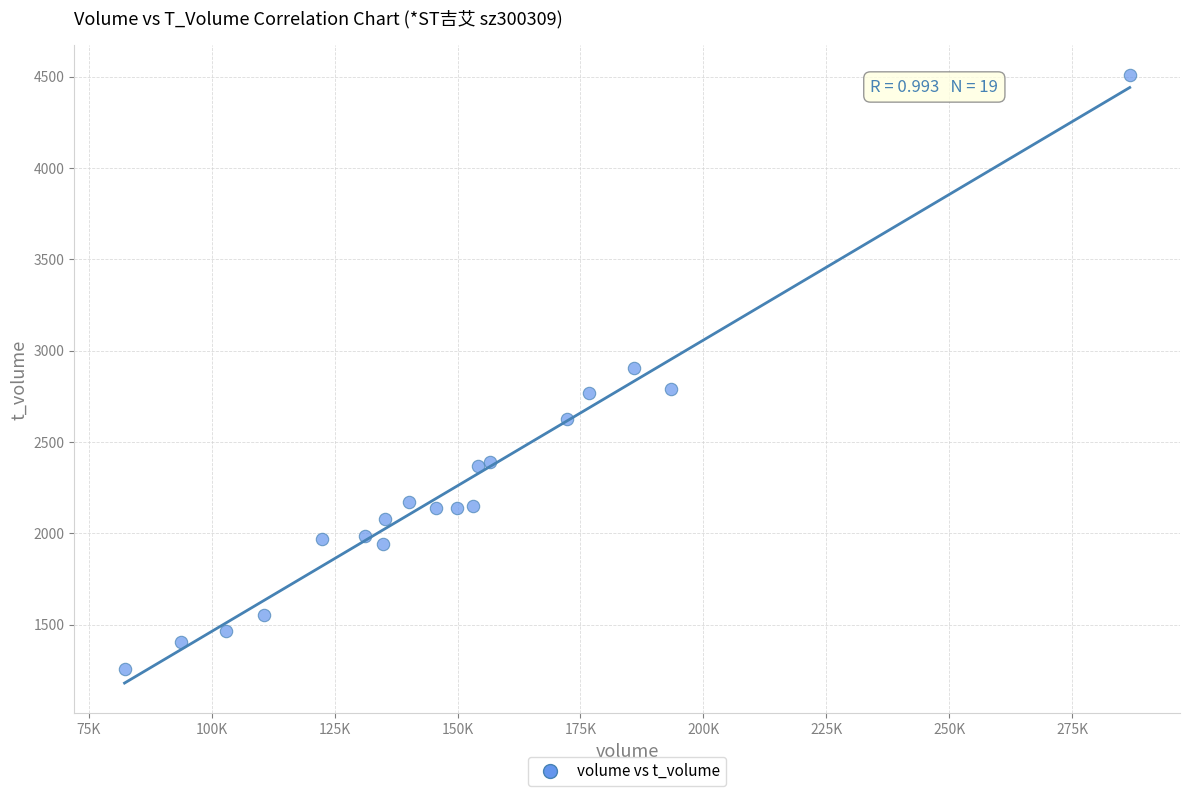

What is the range of Y values (max minus min)?

3251